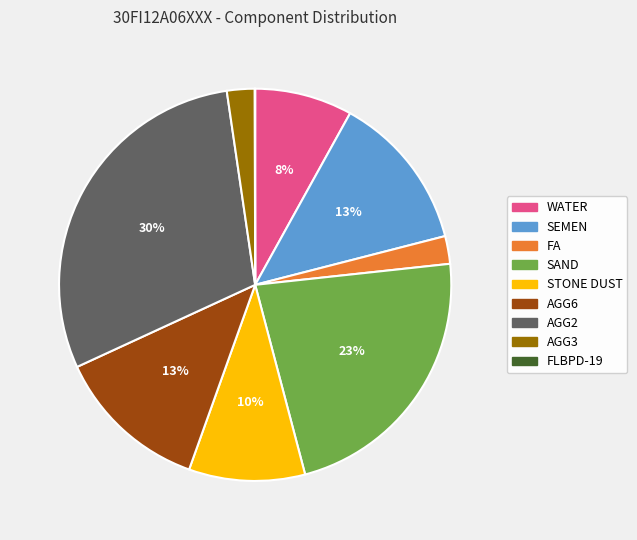

Does WATER represent more than half of the total?

No